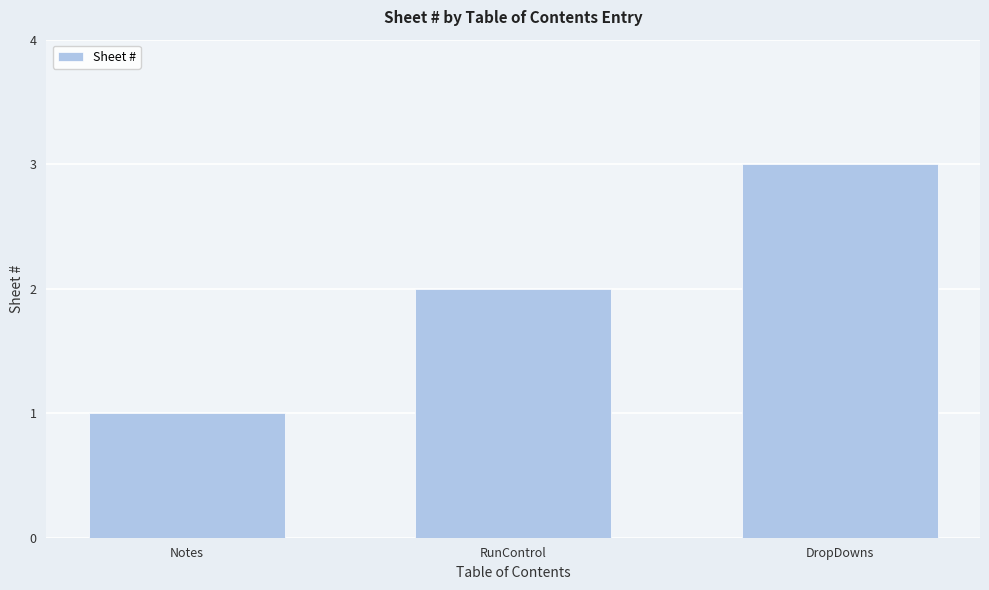

Count the number of categories in the chart.

3